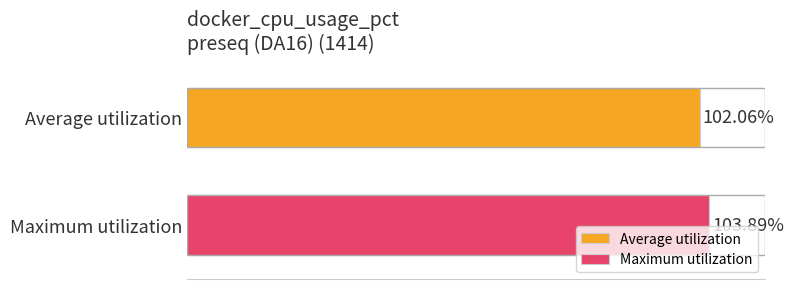

What are all the series names shown in the legend?

Average utilization, Maximum utilization